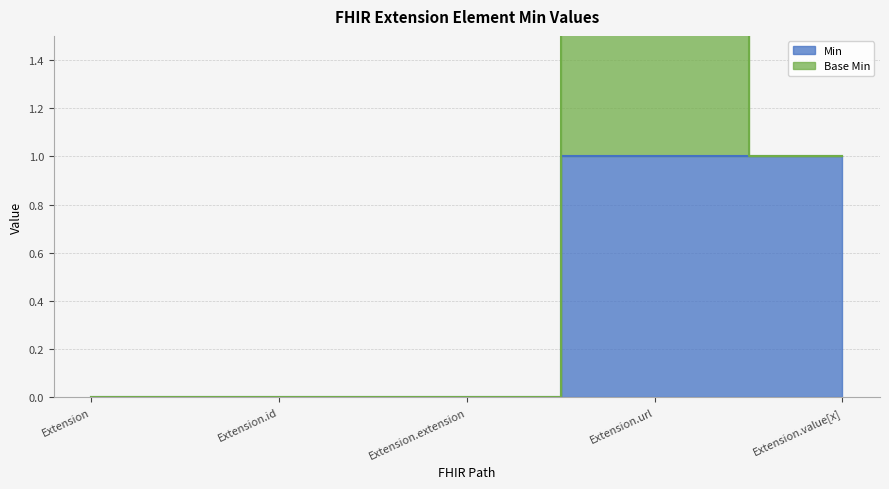

What is the change in value from Extension.extension to Extension.value[x]?

+1